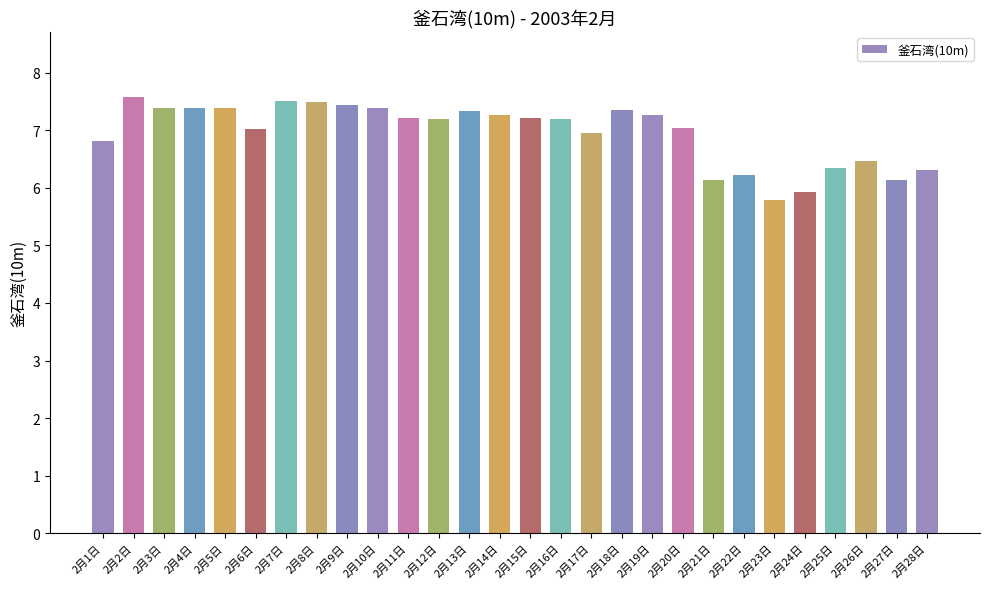

Is it true that the value at 2月16日 is 7.2?

True